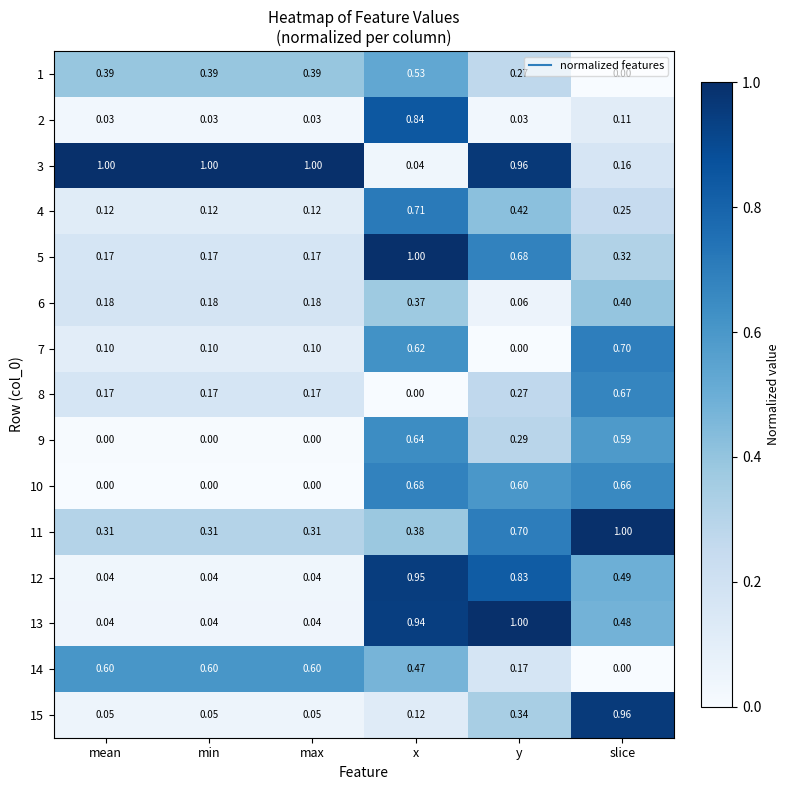

At which category is the sum across all series the highest?

x